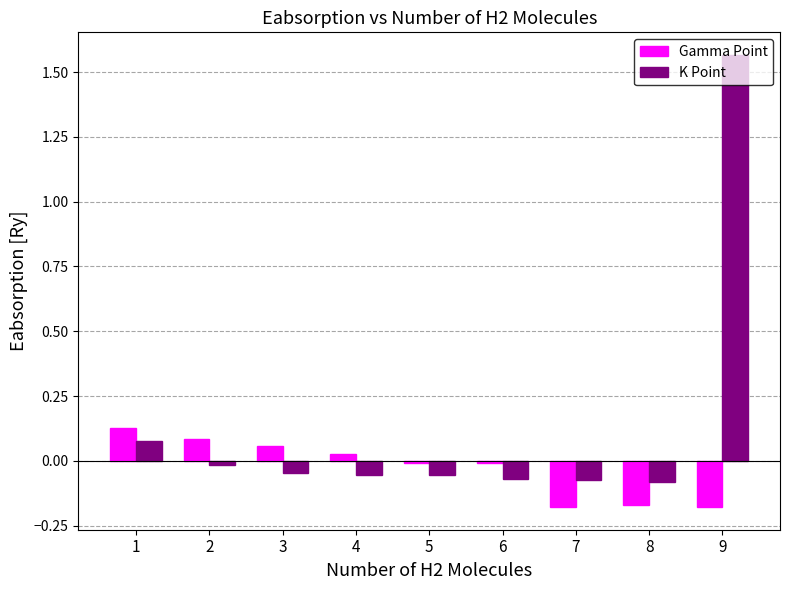

At which category does the chart reach its peak across all series?

9